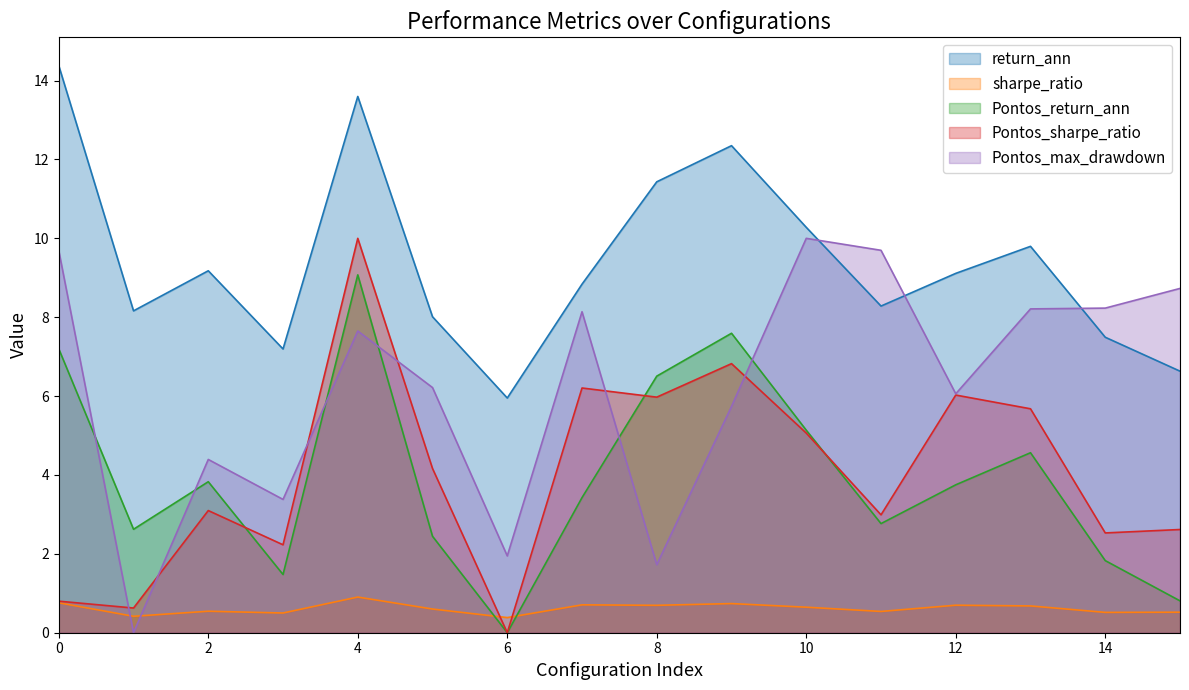

Count the number of data series in this chart.

5